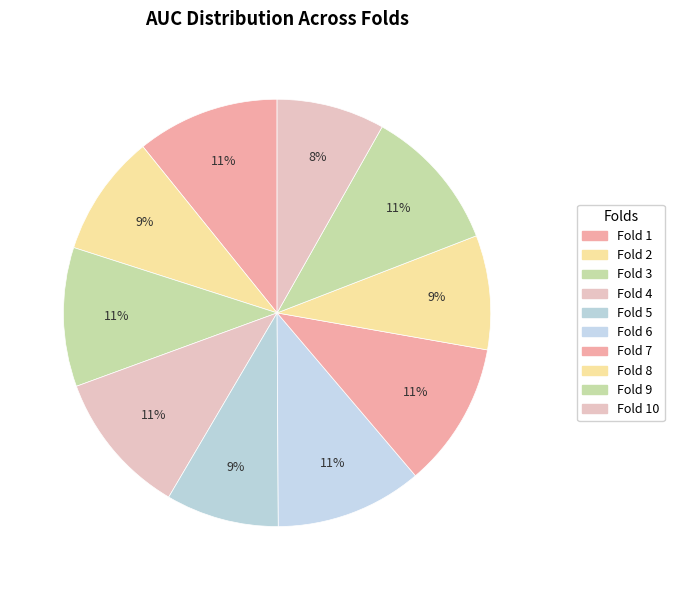

What is the largest slice in the pie chart?

Fold 6